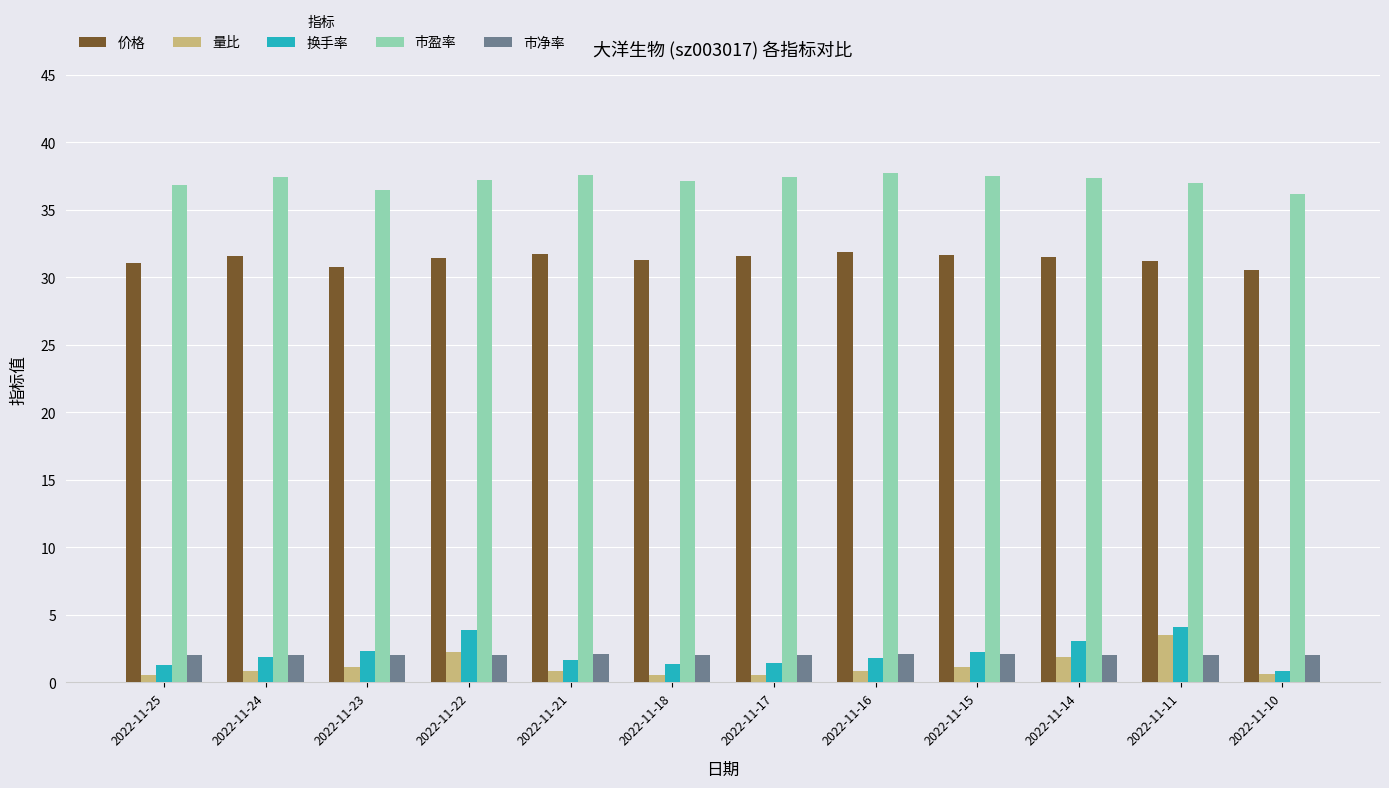

How many bars are there in total?

60